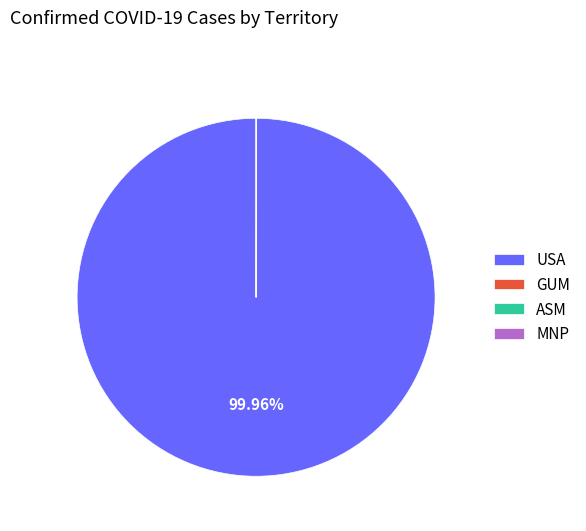

True or false: USA accounts for 89% of the total.

False